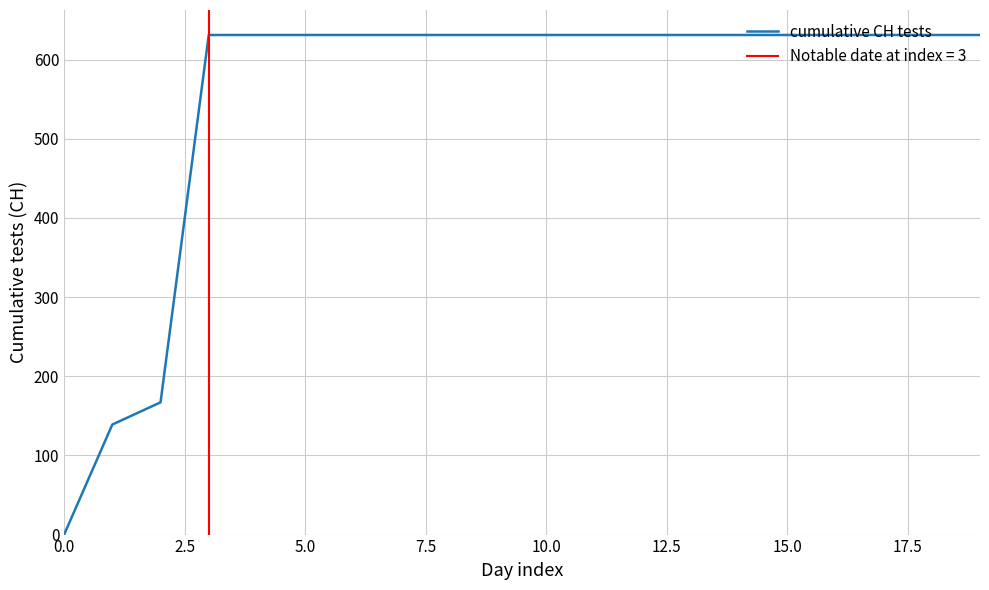

How many categories are shown in the chart?

20